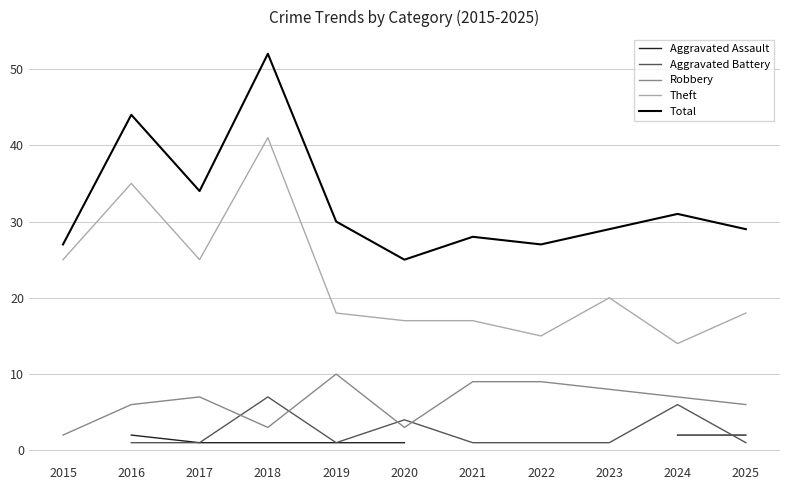

What is the total value across all series at 2020?

50.0